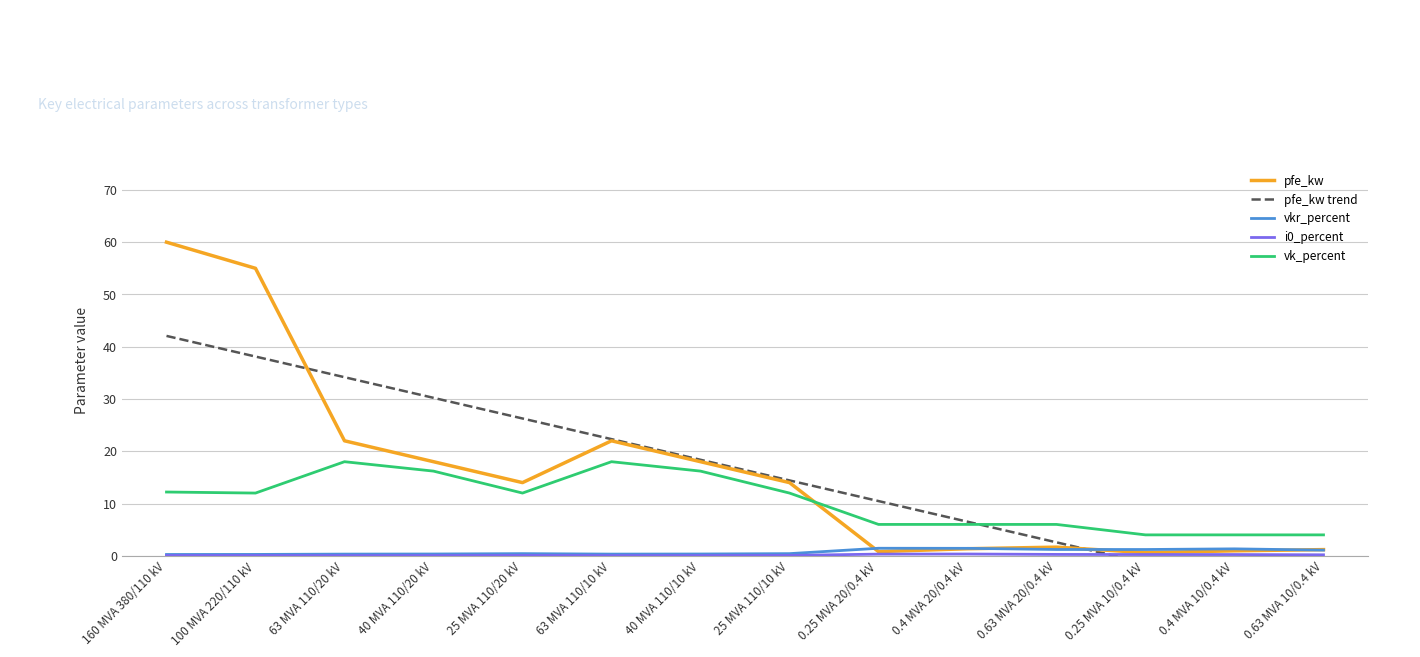

Reading left to right, transcribe all the data shown in this chart.

pfe_kw: 60.0	55.0	22.0	18.0	14.0	22.0	18.0	14.0	0.8	1.4	1.6	0.6	0.9	1.2
pfe_kw trend: 42.1	38.1	34.2	30.2	26.3	22.3	18.4	14.4	10.5	6.5	2.6	-1.4	-5.3	-9.3
vkr_percent: 0.2	0.3	0.3	0.3	0.4	0.3	0.3	0.4	1.4	1.4	1.2	1.2	1.3	1.1
i0_percent: 0.1	0.1	0.0	0.1	0.1	0.0	0.1	0.1	0.3	0.3	0.3	0.2	0.2	0.2
vk_percent: 12.2	12.0	18.0	16.2	12.0	18.0	16.2	12.0	6.0	6.0	6.0	4.0	4.0	4.0